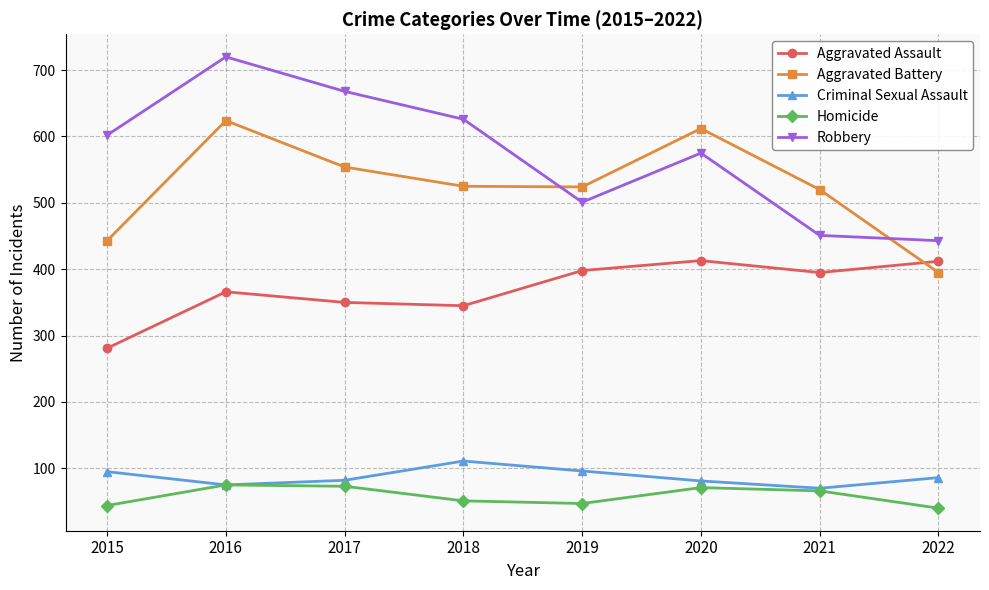

How many interior local valleys does the Criminal Sexual Assault series have?

2